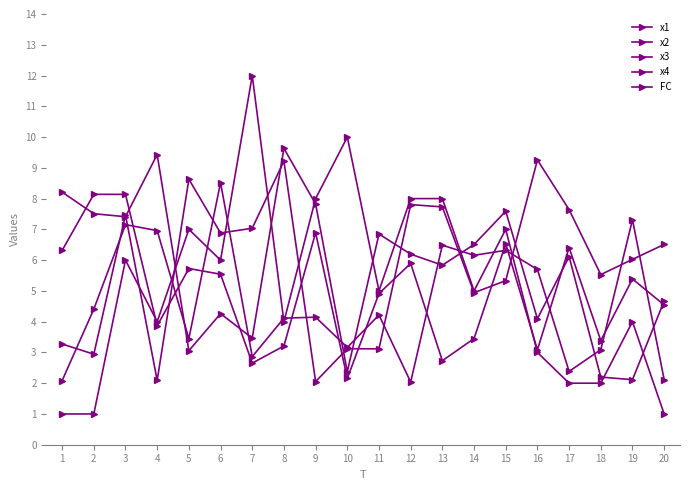

Is this an area chart (filled region under the line)?

No